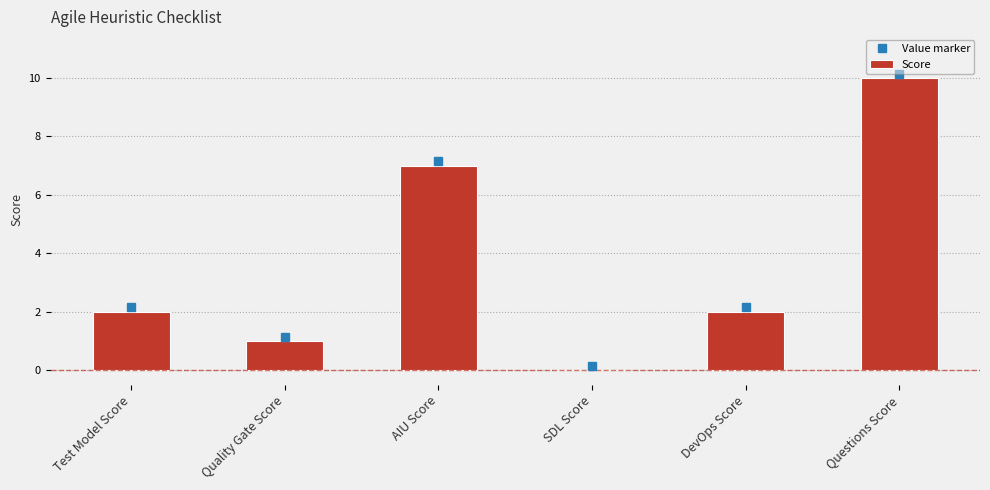

The chart shows a value of 4 at Test Model Score. True or false?

False